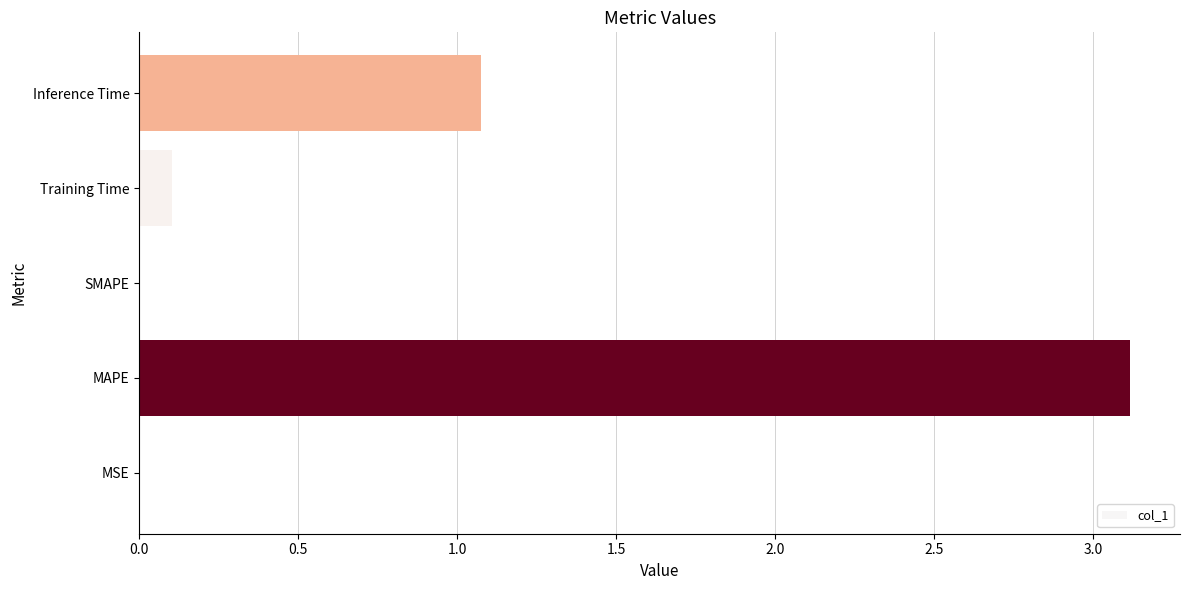

What is the average value?

0.9